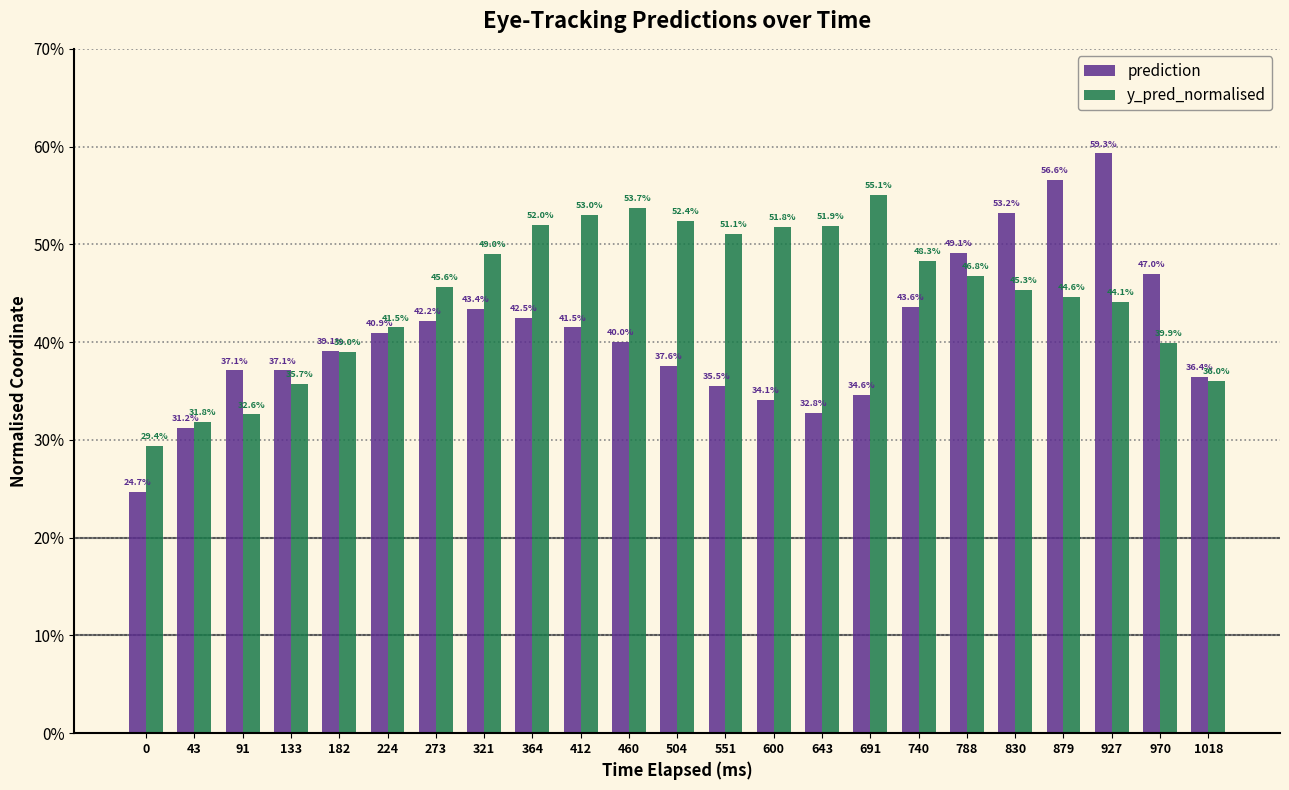

Reading right to left, transcribe all the data shown in this chart.

prediction: 0.4	0.5	0.6	0.6	0.5	0.5	0.4	0.3	0.3	0.3	0.4	0.4	0.4	0.4	0.4	0.4	0.4	0.4	0.4	0.4	0.4	0.3	0.2
y_pred_normalised: 0.4	0.4	0.4	0.4	0.5	0.5	0.5	0.6	0.5	0.5	0.5	0.5	0.5	0.5	0.5	0.5	0.5	0.4	0.4	0.4	0.3	0.3	0.3